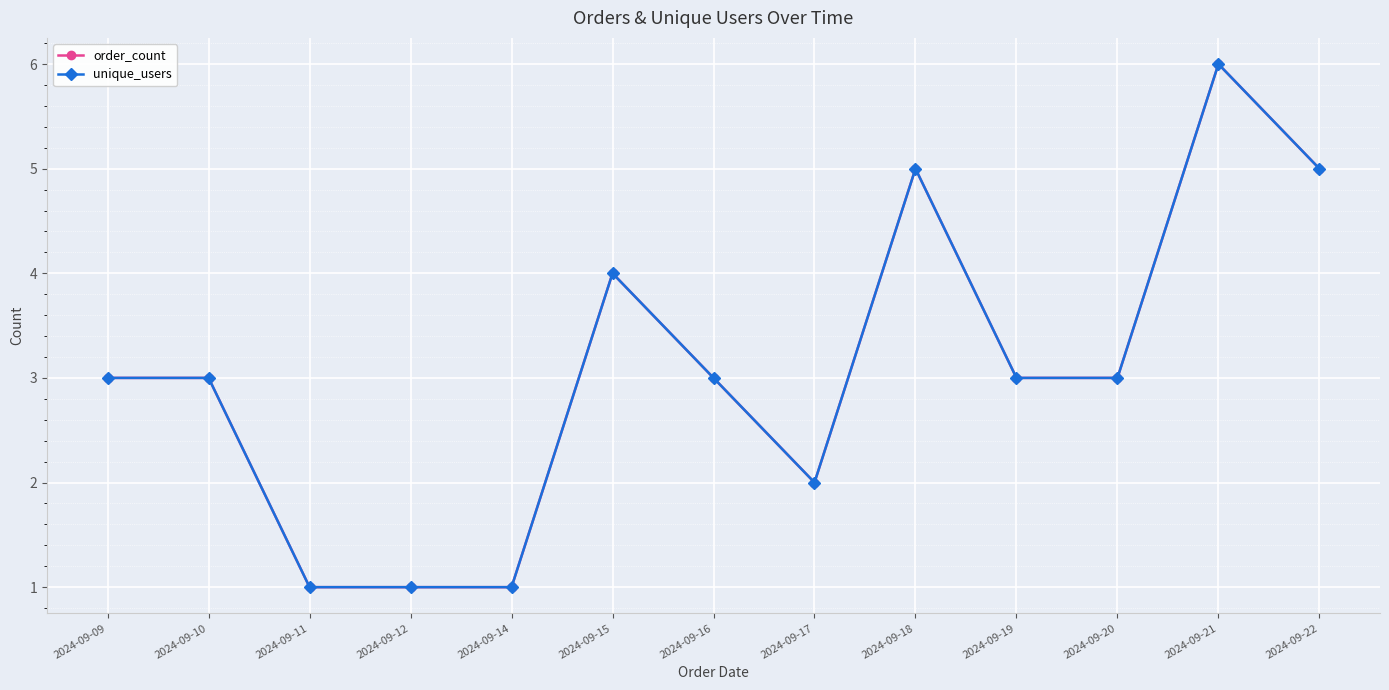

What is the total value across all series at 2024-09-18?

10